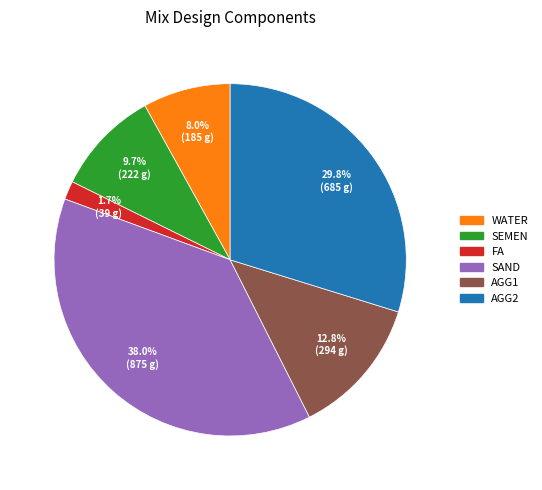

How much of the chart is everything except FA?

98.3%